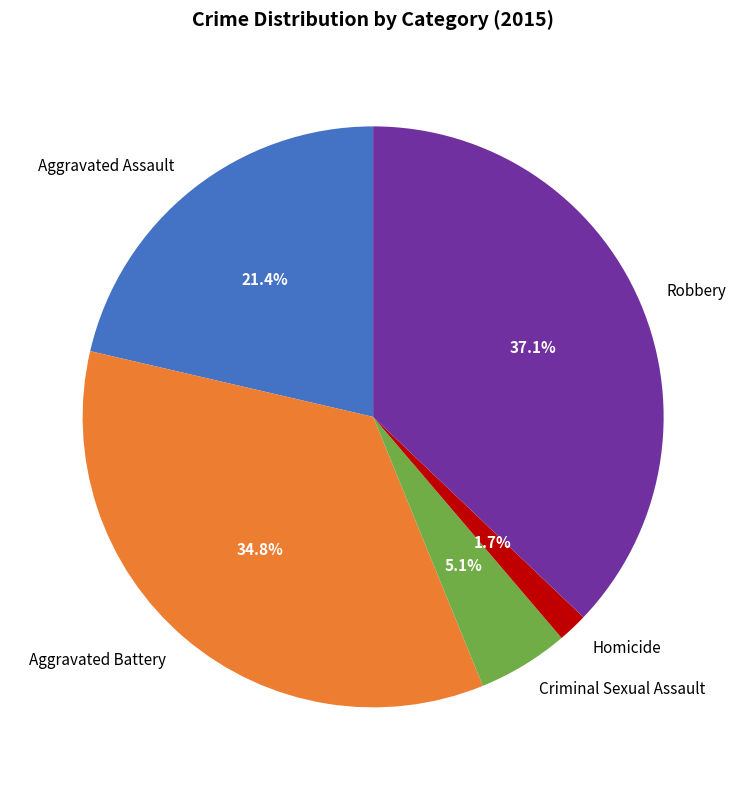

How many segments does this pie chart have?

5